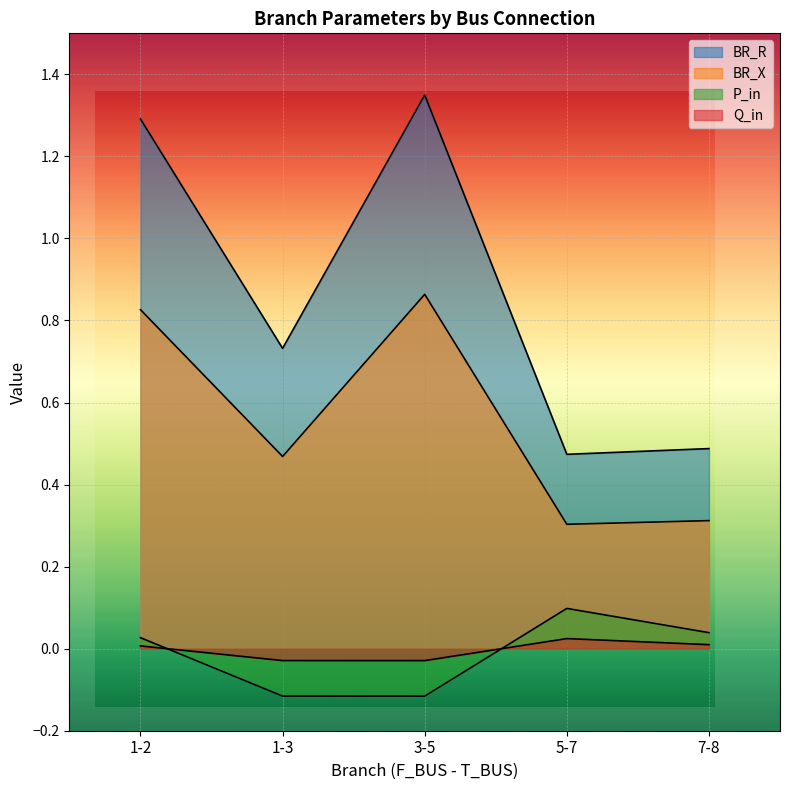

True or false: BR_R and P_in intersect in this chart.

False